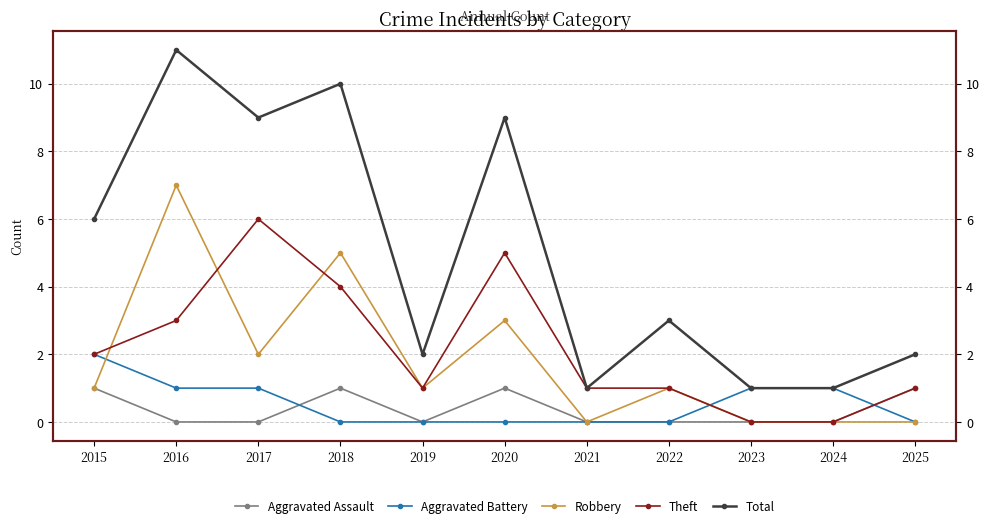

What is the total value across all series at 2019?

4